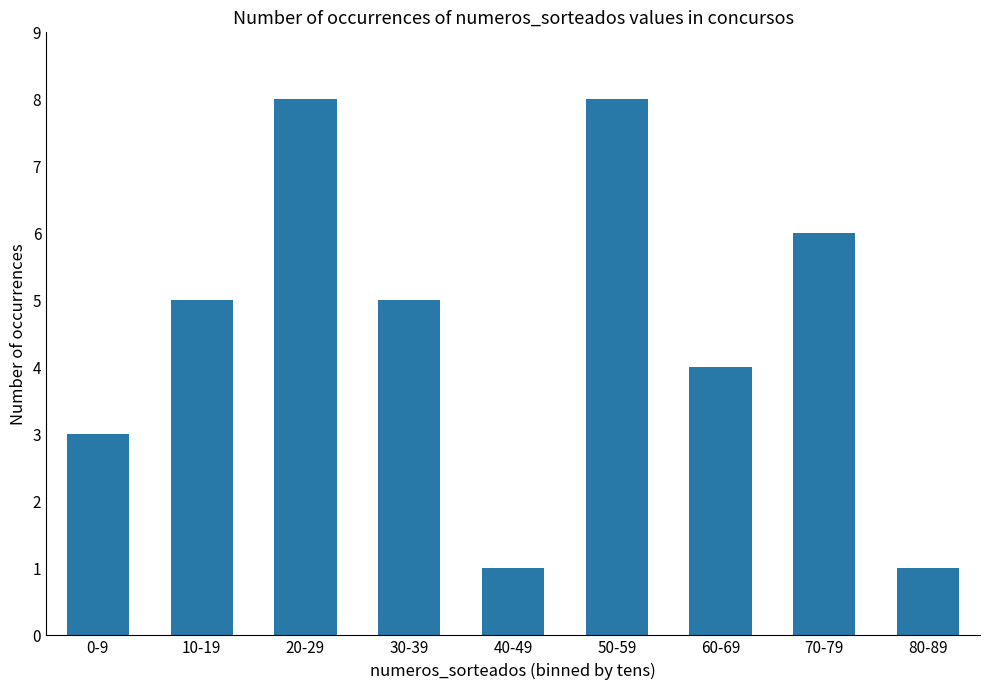

How many data points does each series have?

9